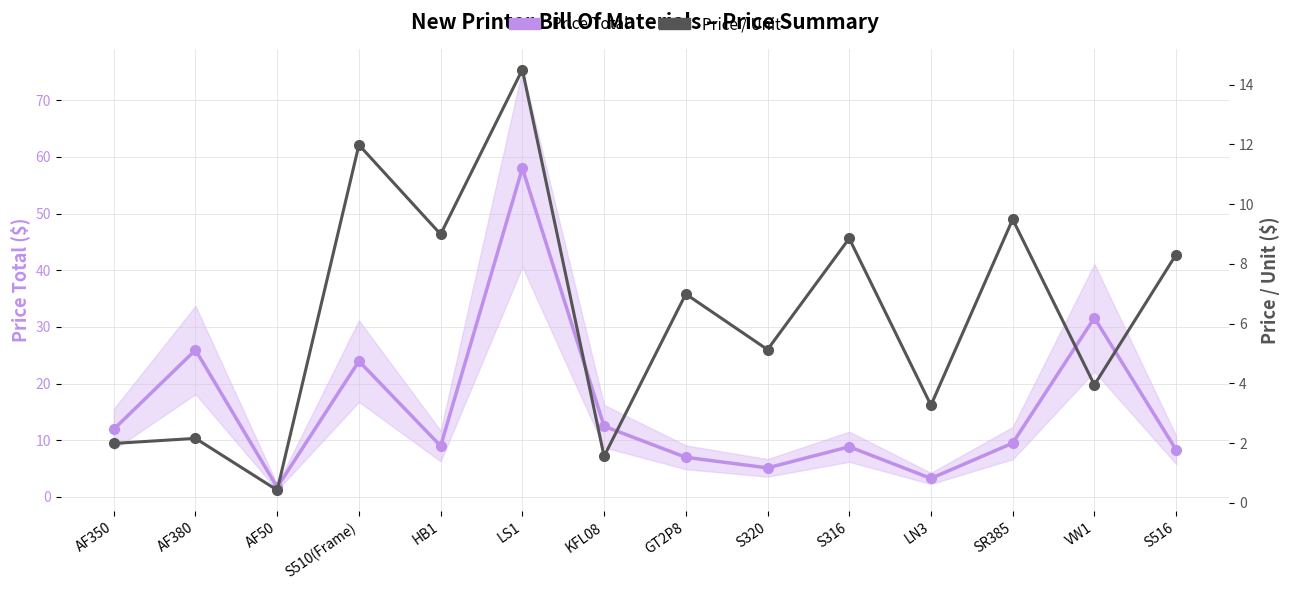

What is the lowest value of the Price / Unit series?

0.4